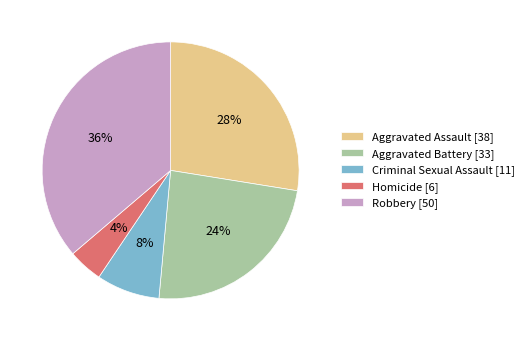

Combined, do Aggravated Battery [33] and Criminal Sexual Assault [11] account for over 50%?

No